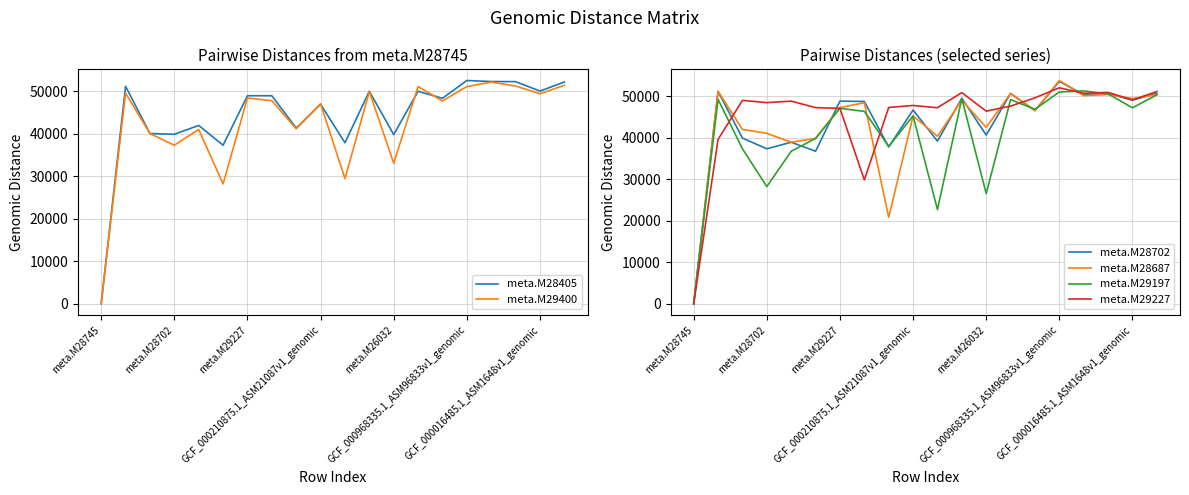

What is the highest value of the meta.M29197 series?

51266